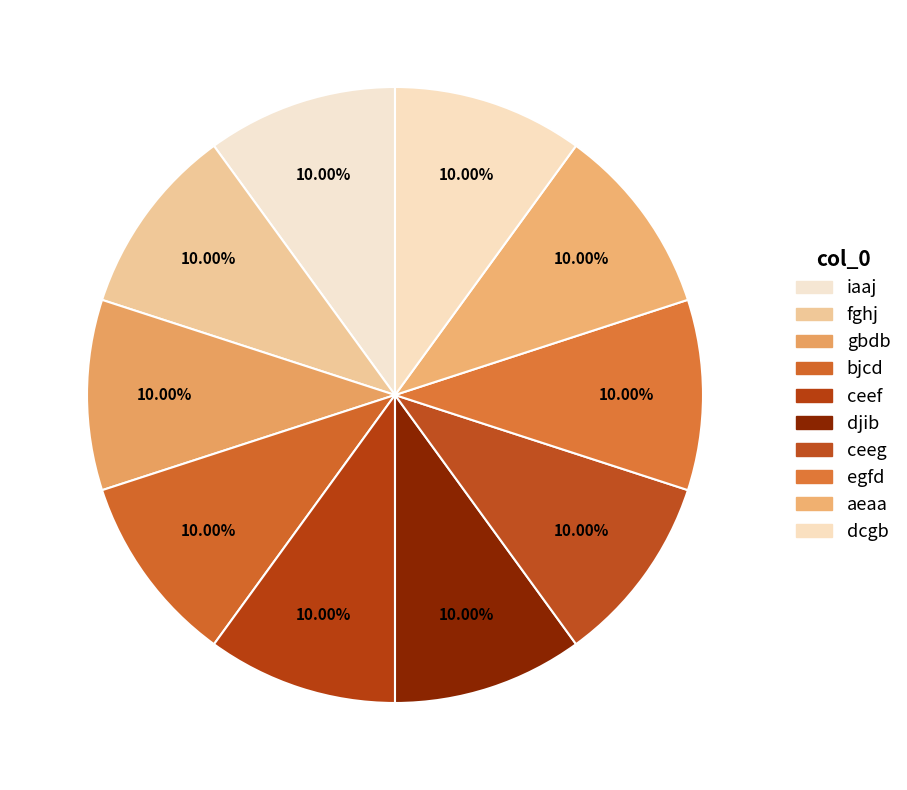

Is ceef the majority of the pie?

No